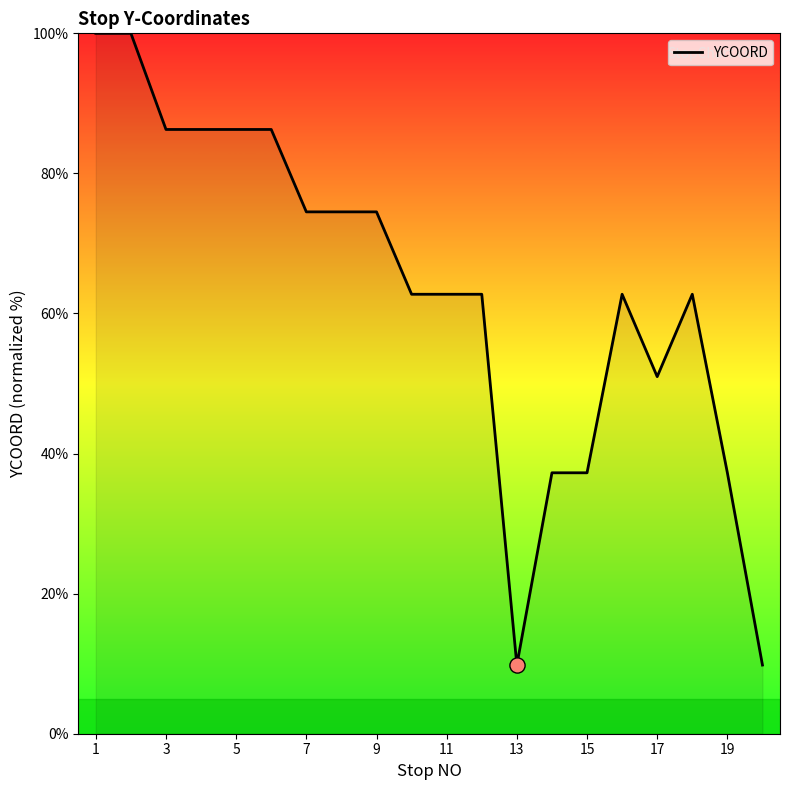

What is the smallest value displayed?

9.8